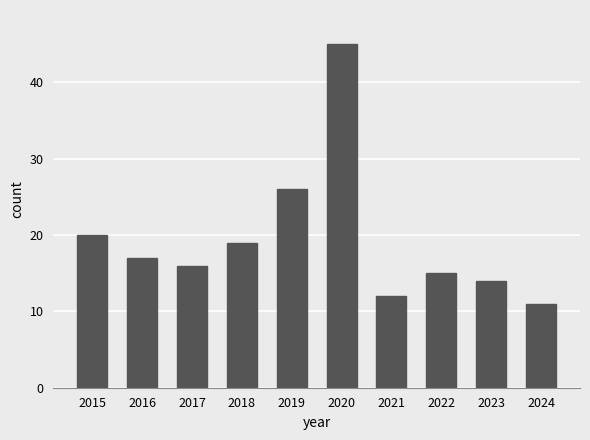

The value at 2018 is 25. True or false?

False